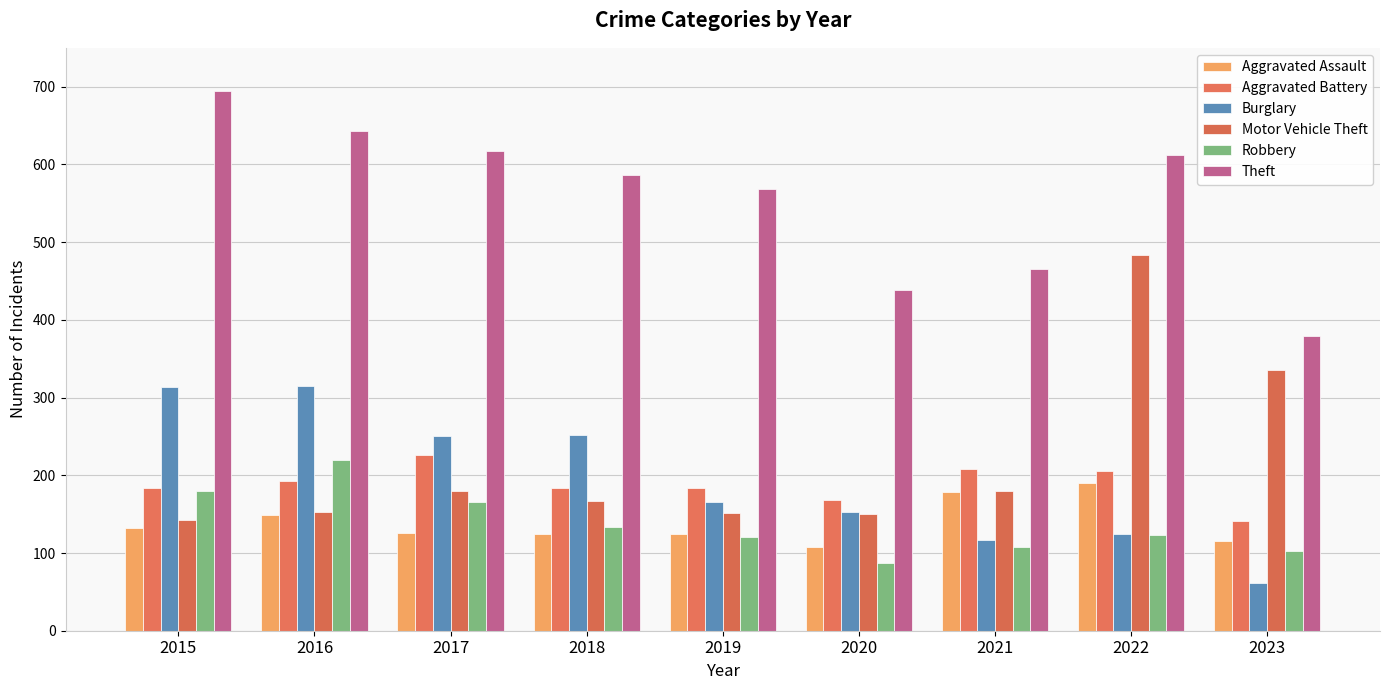

How many categories are shown in the chart?

9